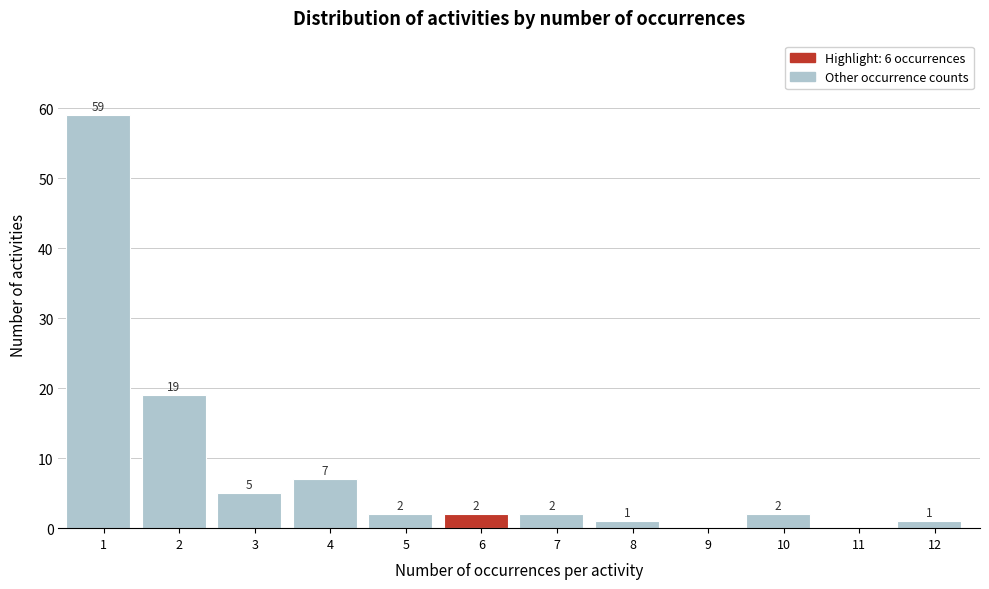

Reading left to right, transcribe all the data shown in this chart.

1=59	2=19	3=5	4=7	5=2	6=2	7=2	8=1	9=0	10=2	11=0	12=1